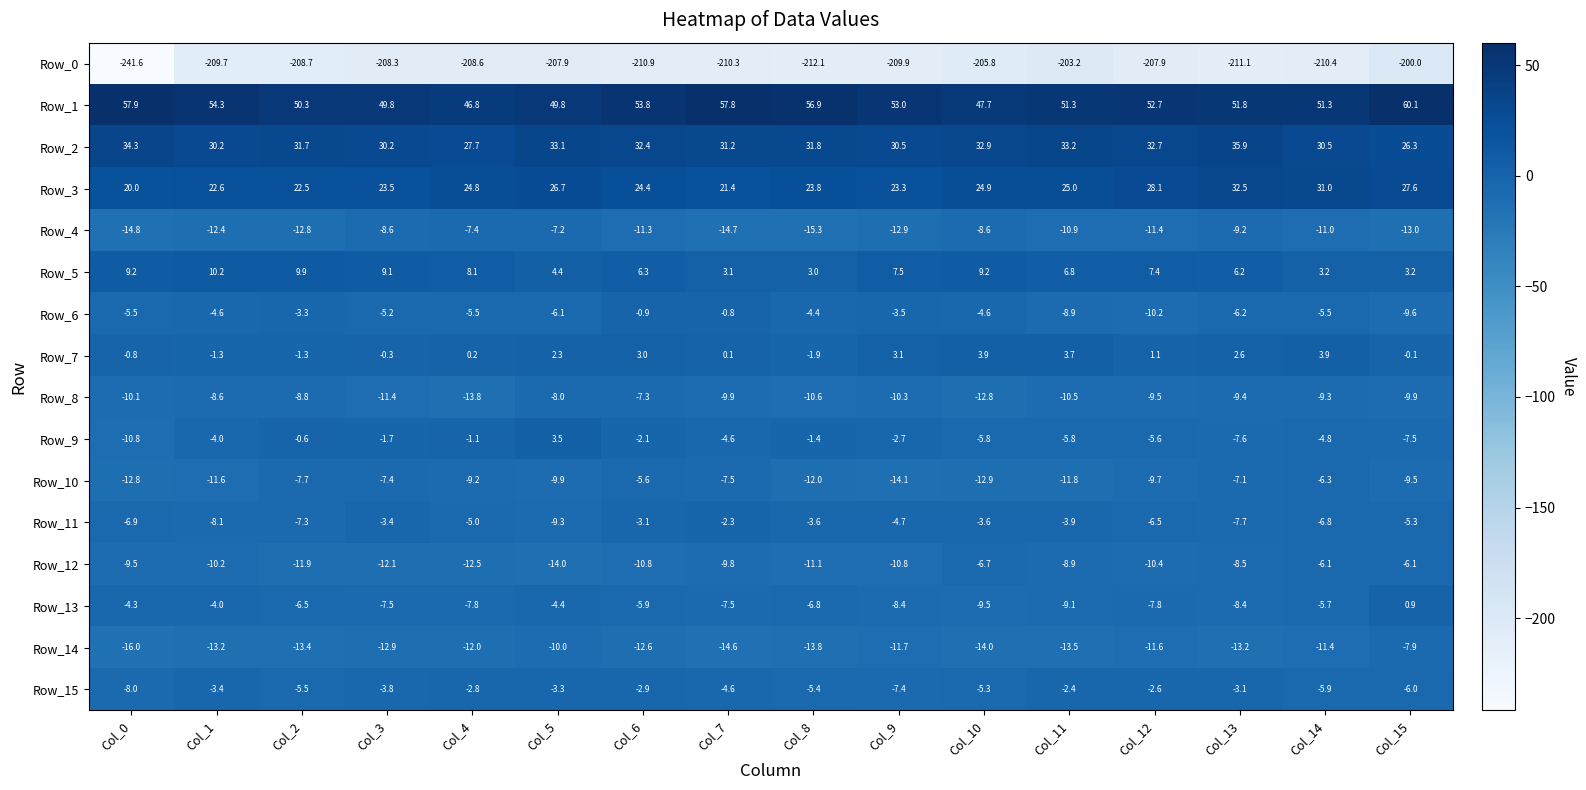

Where is Row_10 nearest to the value -9?

Col_4